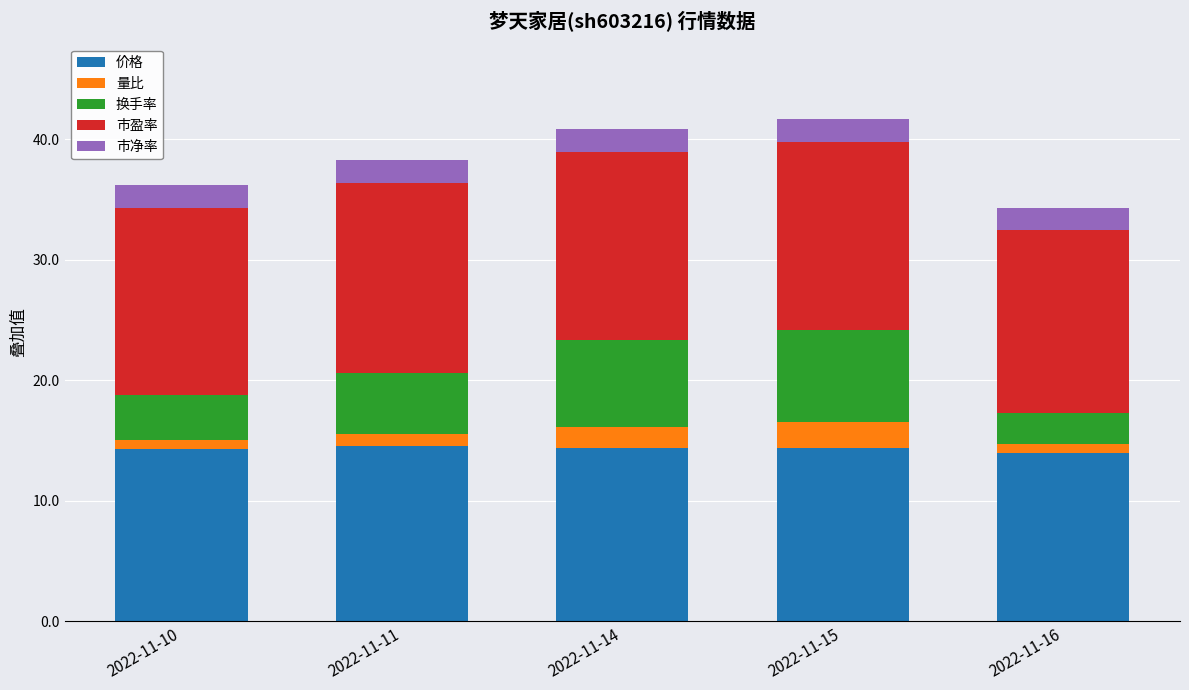

Is it true that 价格 equals 14.4 at 2022-11-14?

True